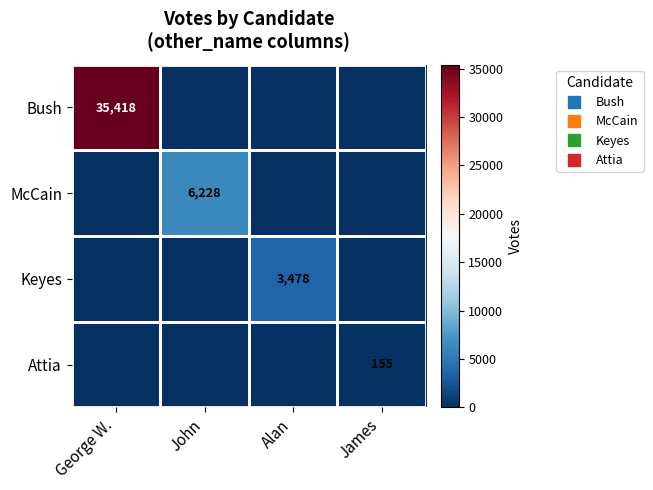

What is the sum of all Keyes values?

3478